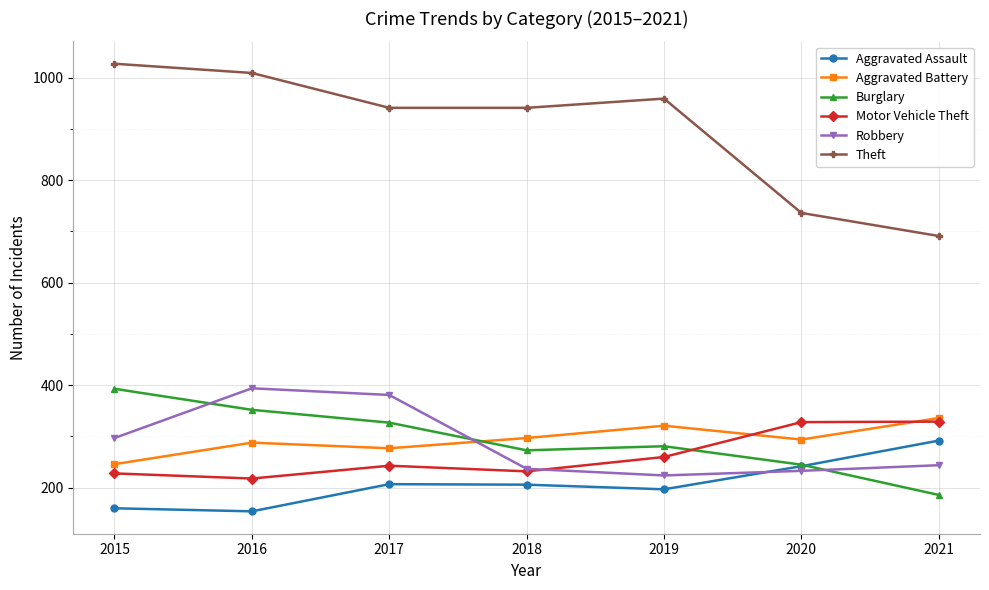

What is the lowest value of the Aggravated Battery series?

246